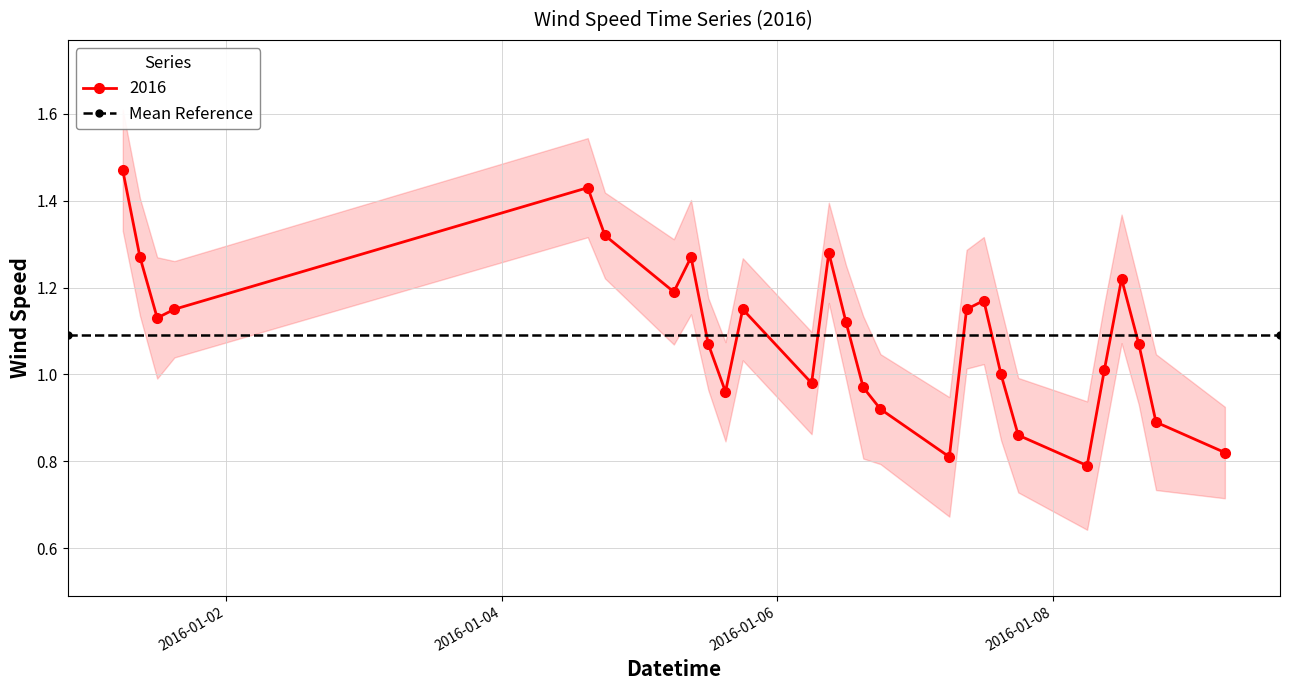

Rank the categories by value from lowest to highest.

2016-01-08 06:00, 2016-01-07 06:00, 2016-01-09 06:00, 2016-01-07 18:00, 2016-01-08 18:00, 2016-01-06 18:00, 2016-01-05 15:00, 2016-01-06 15:00, 2016-01-06 06:00, 2016-01-07 15:00, 2016-01-08 09:00, 2016-01-05 12:00, 2016-01-08 15:00, 2016-01-06 12:00, 2016-01-01 12:00, 2016-01-01 15:00, 2016-01-05 18:00, 2016-01-07 09:00, 2016-01-07 12:00, 2016-01-05 06:00, 2016-01-08 12:00, 2016-01-01 09:00, 2016-01-05 09:00, 2016-01-06 09:00, 2016-01-04 18:00, 2016-01-04 15:00, 2016-01-01 06:00